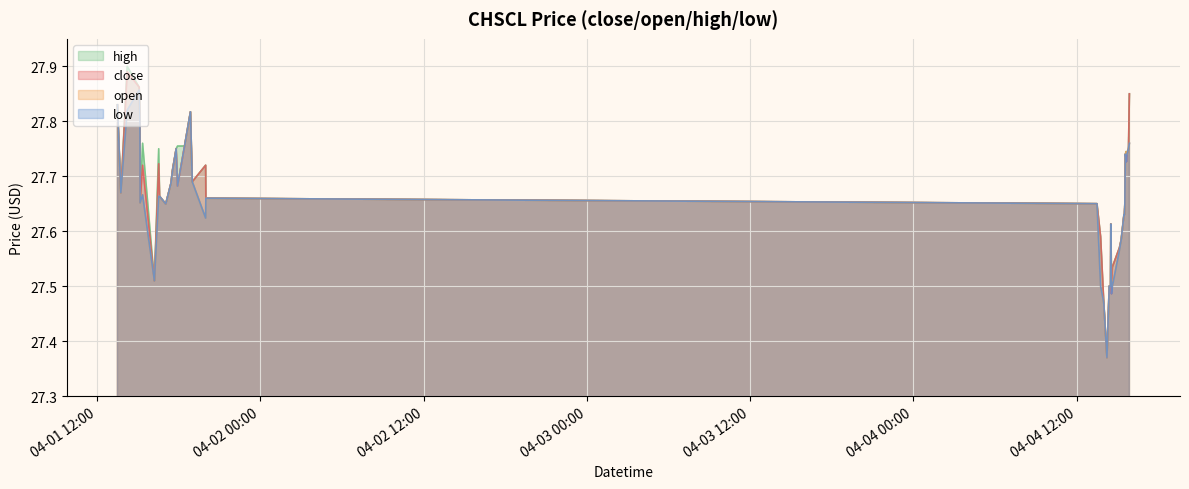

What is the lowest value of the low series?

27.4